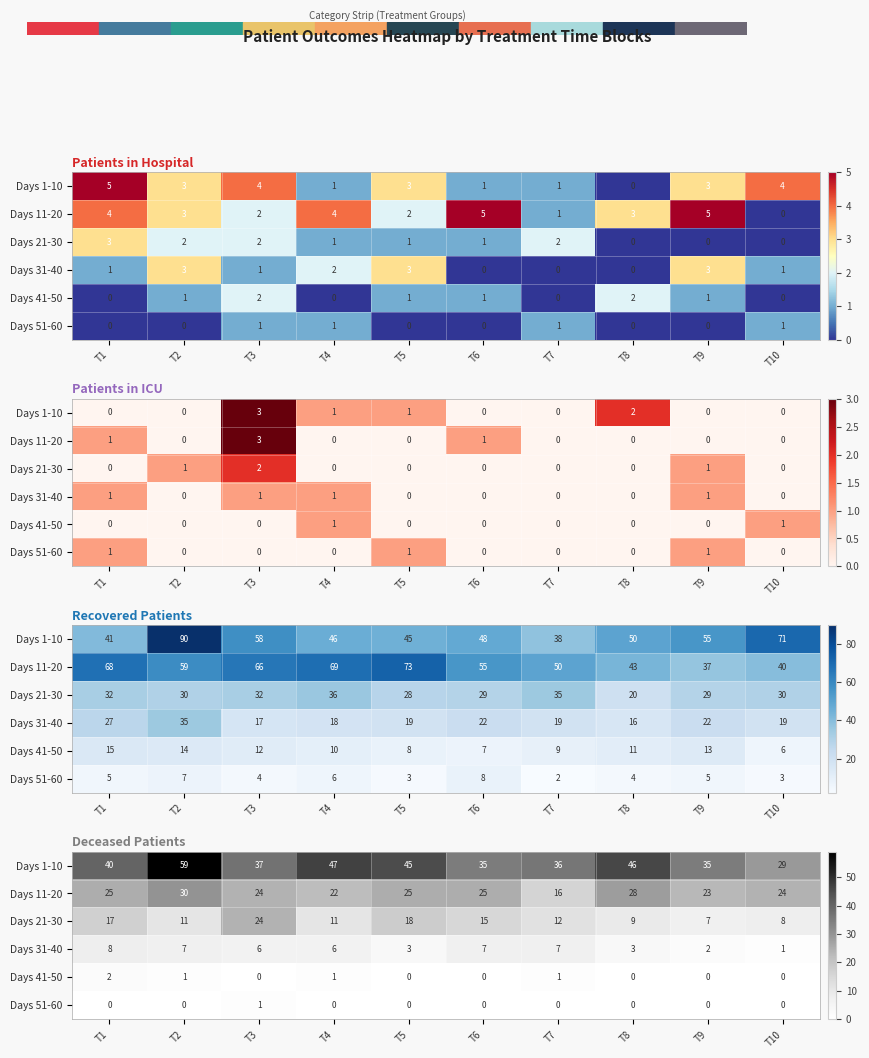

How many values in the Days 51-60 series exceed 0?

1